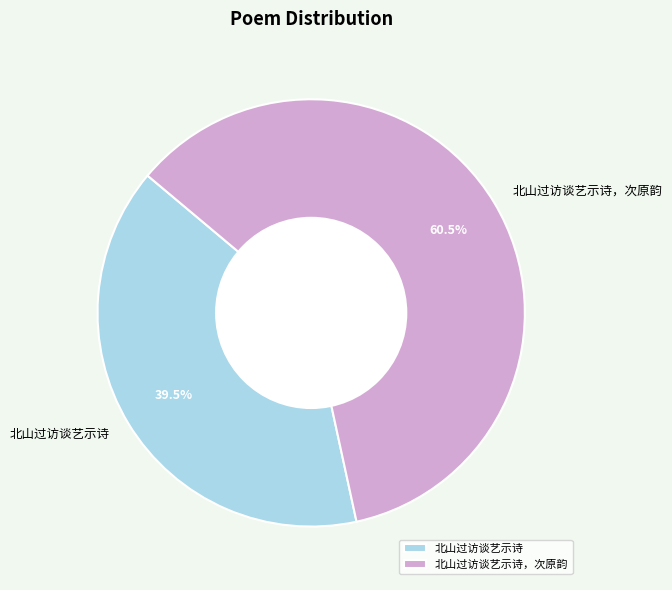

Does 北山过访谈艺示诗 account for over 50% of the chart?

No